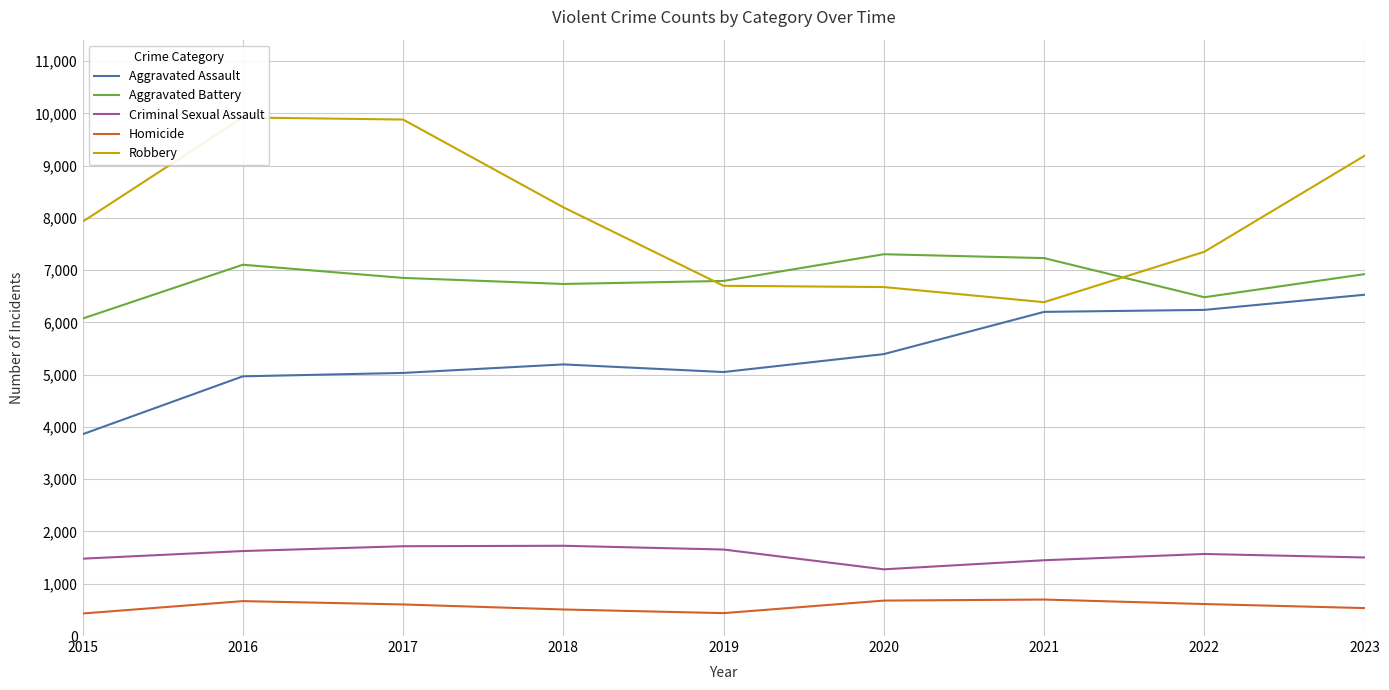

What is the difference between the maximum and minimum values in the Criminal Sexual Assault series?

451